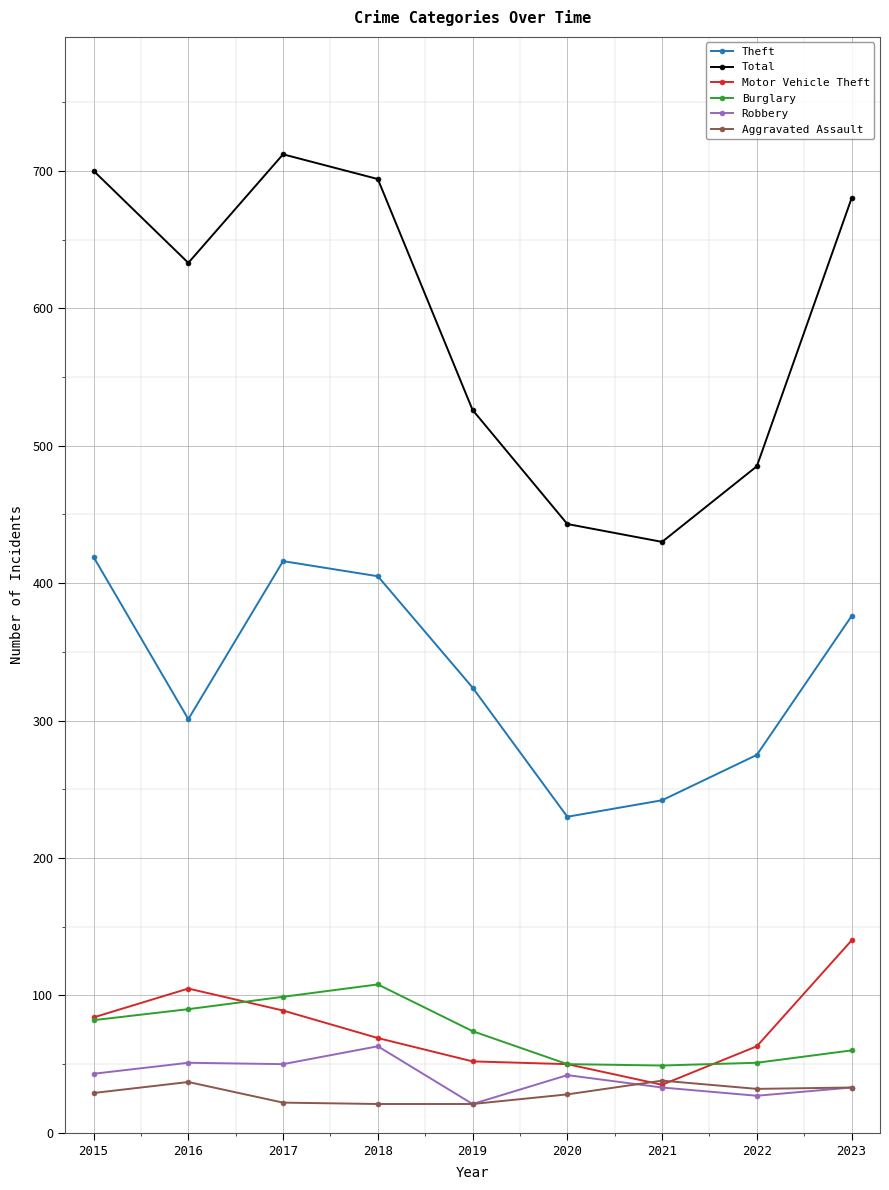

Does the chart have visible grid lines?

Yes